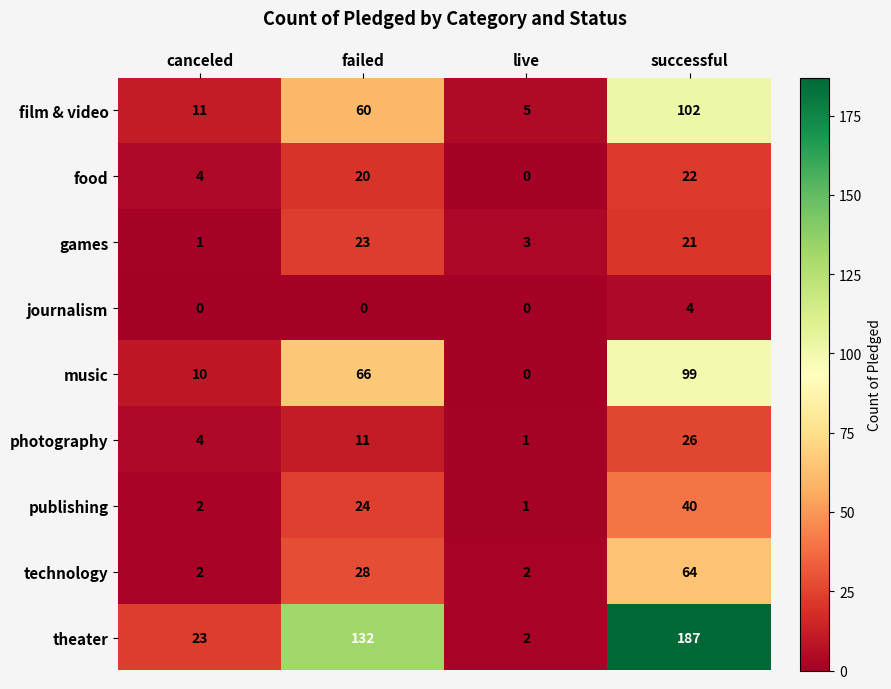

What is the total value across all series at live?

14